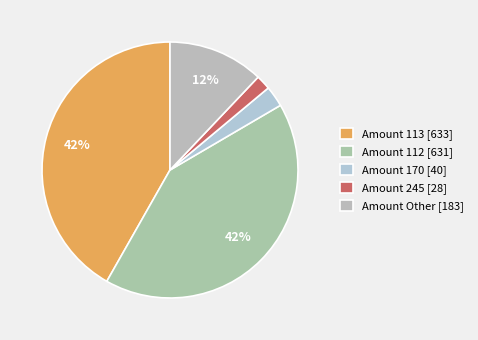

How many segments does this pie chart have?

5